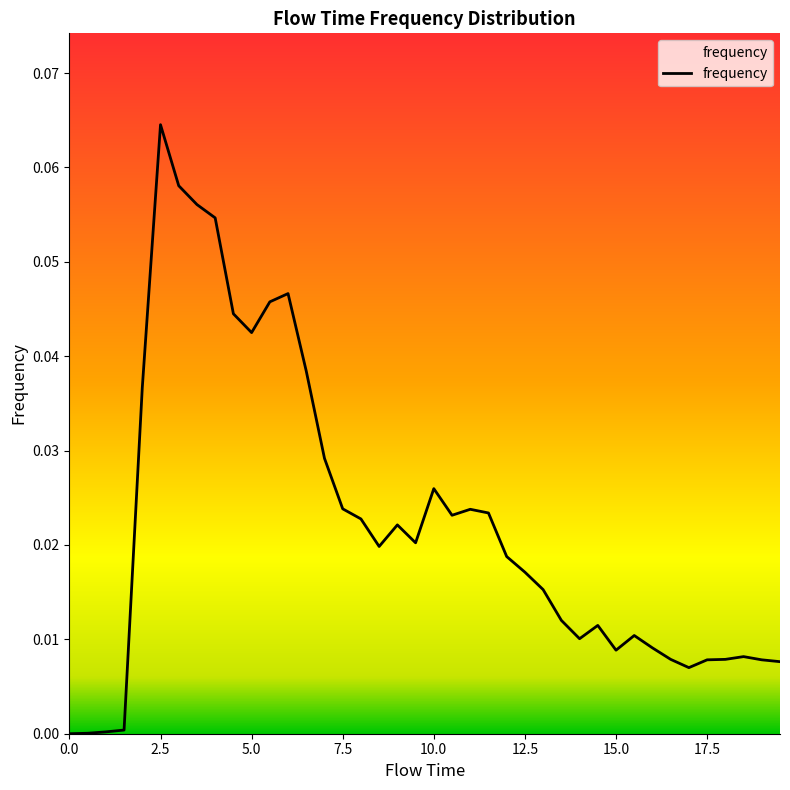

True or false: there are more than 2 points higher than both neighbors.

True